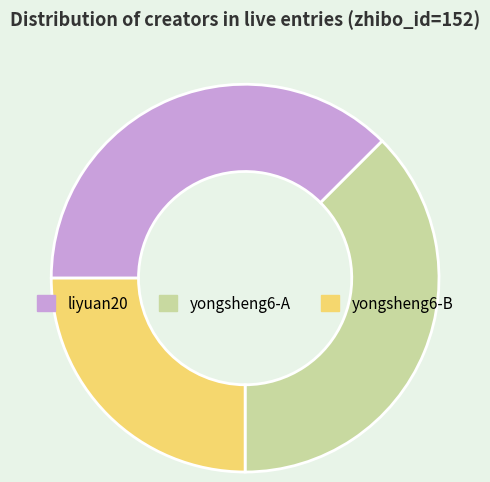

True or false: yongsheng6-B accounts for 34% of the total.

False